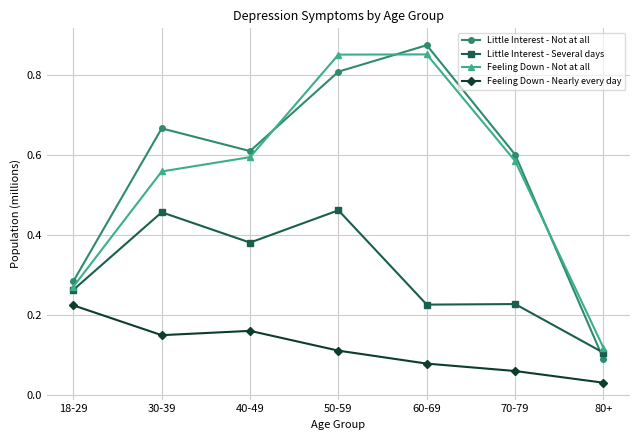

Where is Little Interest - Several days nearest to the value 0?

80+